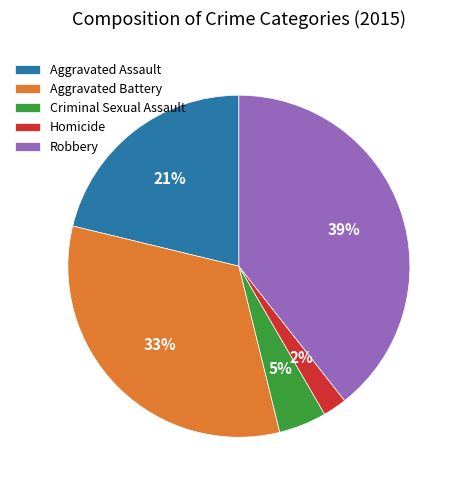

What is the smallest slice in the pie chart?

Homicide